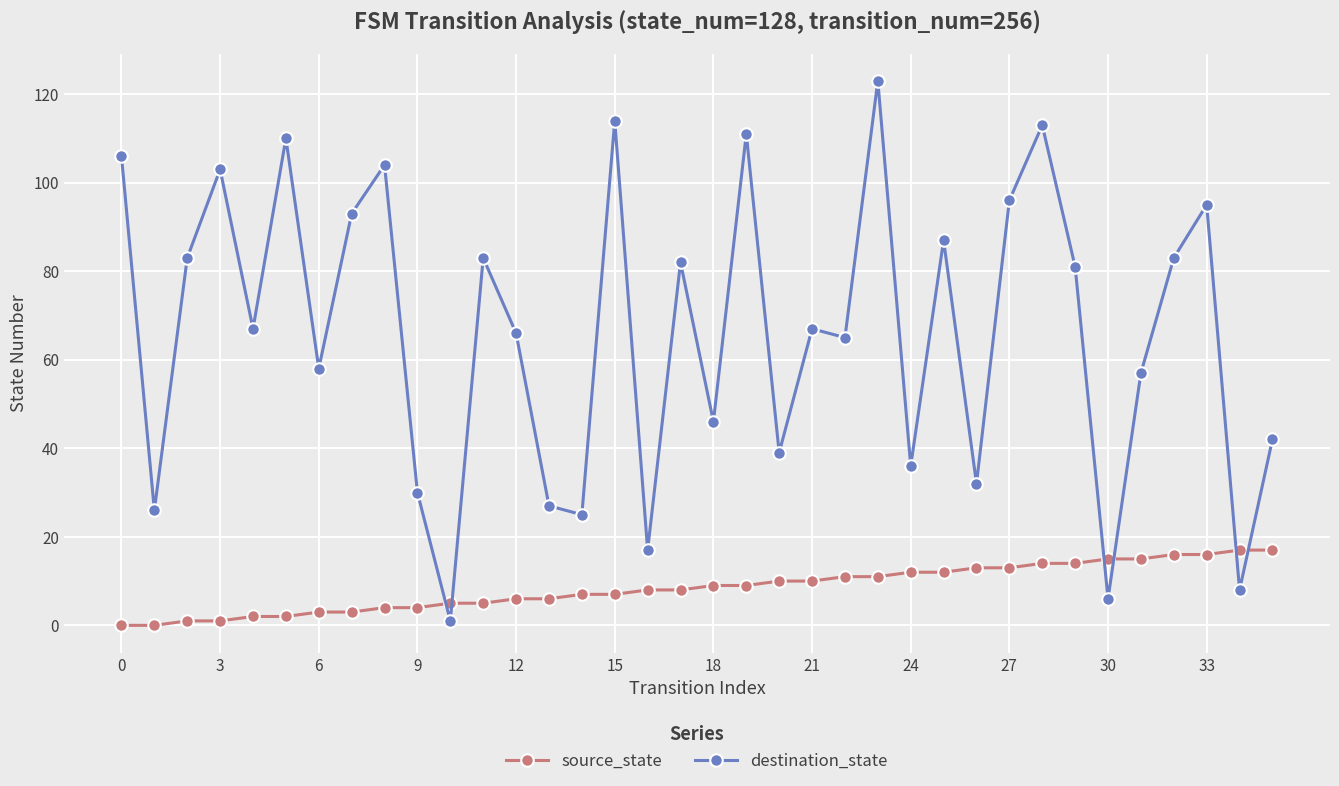

Reading right to left, transcribe all the data shown in this chart.

source_state: 17	17	16	16	15	15	14	14	13	13	12	12	11	11	10	10	9	9	8	8	7	7	6	6	5	5	4	4	3	3	2	2	1	1	0	0
destination_state: 42	8	95	83	57	6	81	113	96	32	87	36	123	65	67	39	111	46	82	17	114	25	27	66	83	1	30	104	93	58	110	67	103	83	26	106